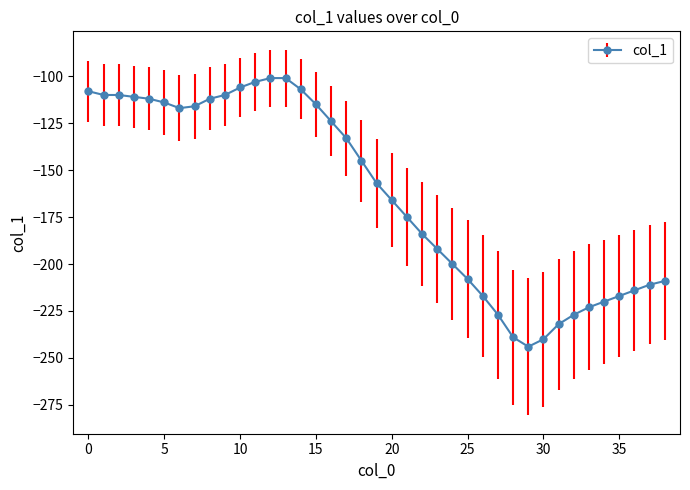

How many distinct data groups are displayed?

1